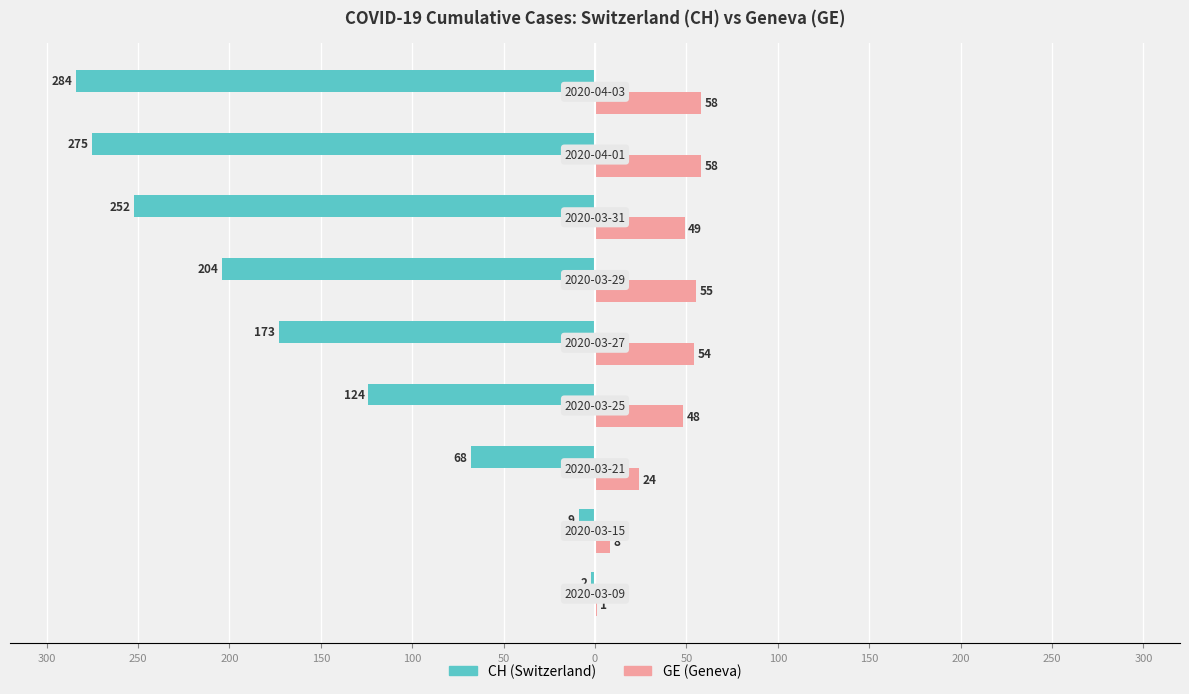

How many bars are there in total?

18